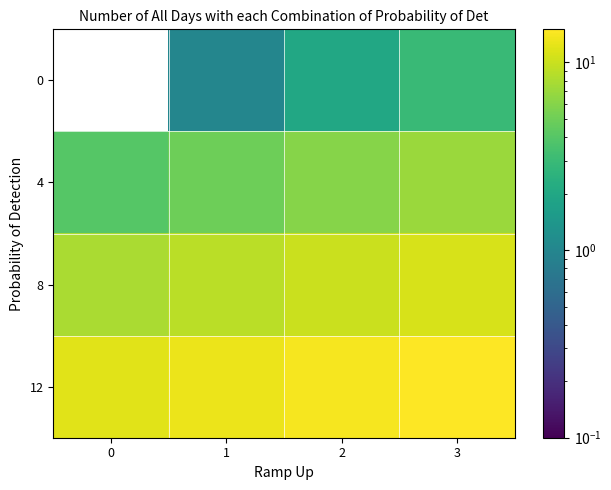

How many distinct data groups are displayed?

4